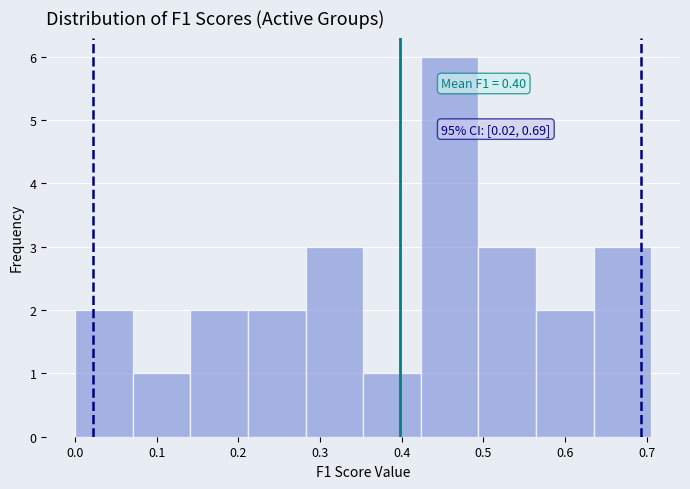

Over which range of the x-axis is the bar tallest?

0.42 to 0.49